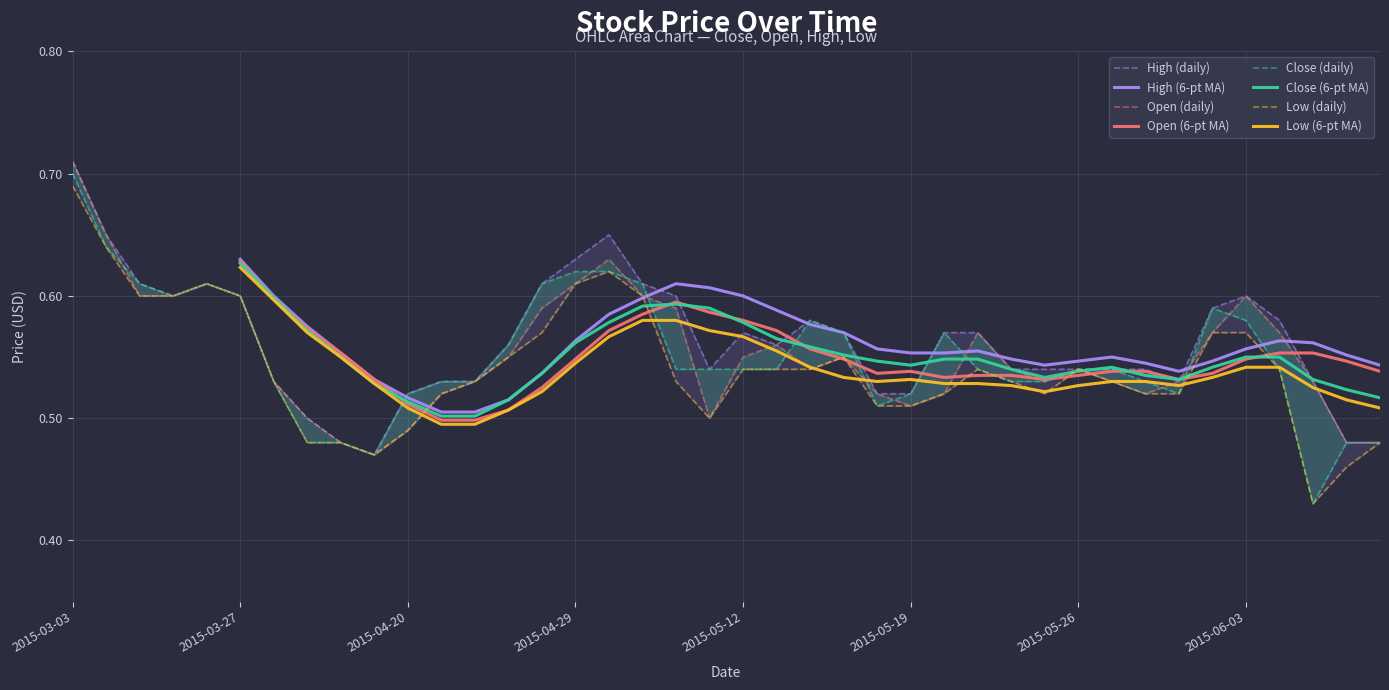

At how many categories does at least one series exceed 0?

40